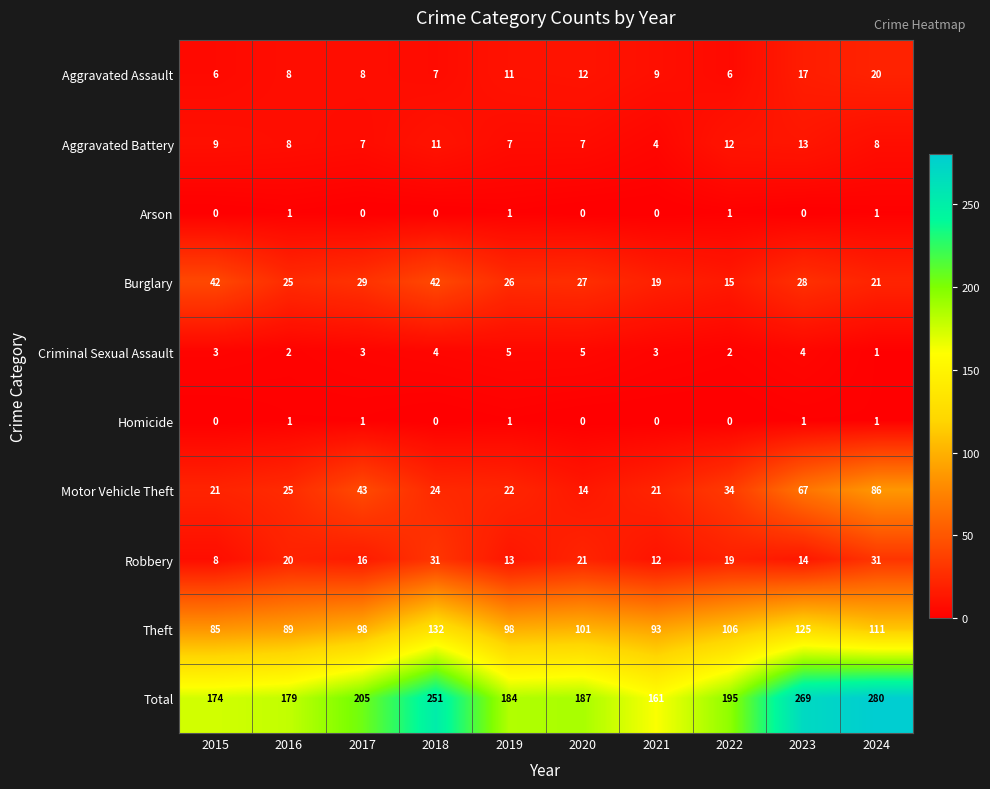

How many Arson values are between 0 and 1?

10